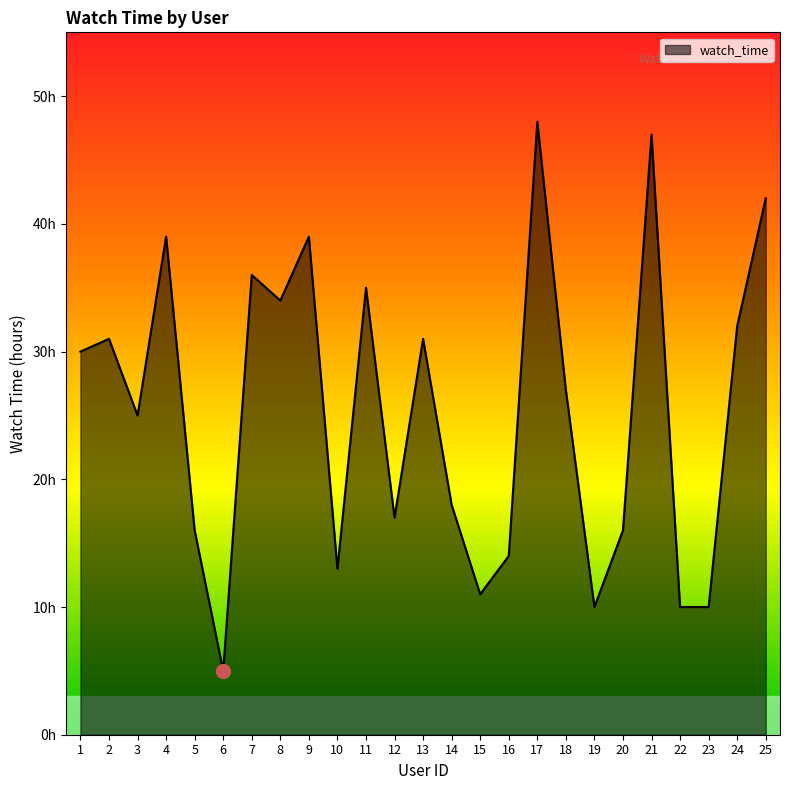

What is the smallest value displayed?

5